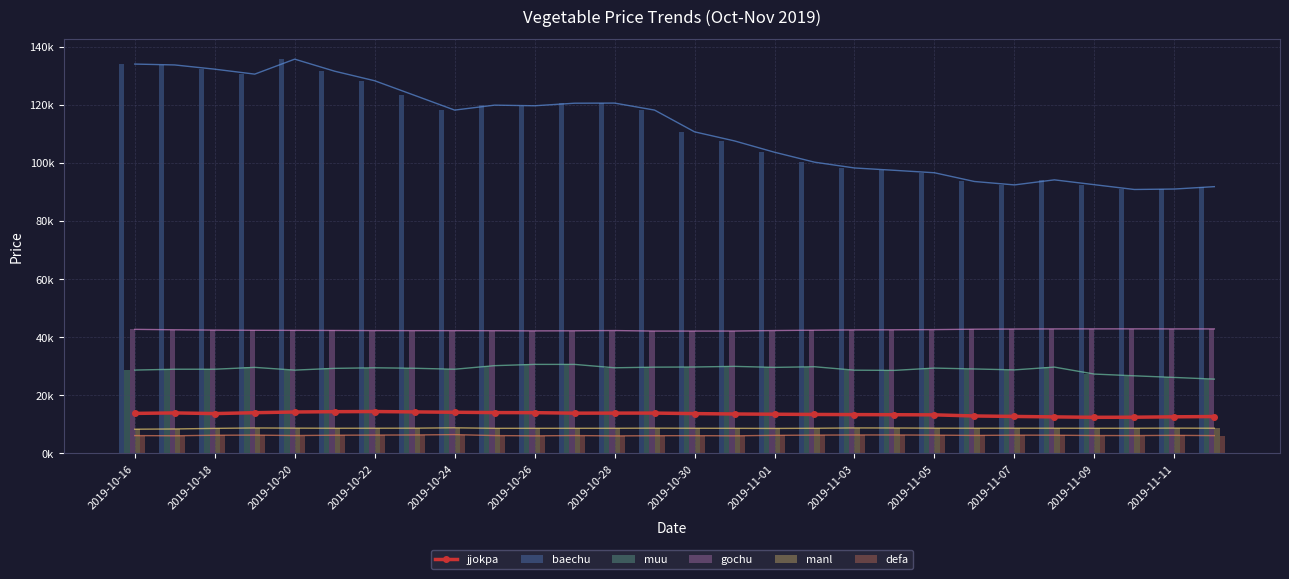

Reading right to left, transcribe all the data shown in this chart.

baechu: 2019-11-12=91821.1	2019-11-11=90999.1	2019-11-10=90846.5	2019-11-09=92494.9	2019-11-08=94160.2	2019-11-07=92419.8	2019-11-06=93596.1	2019-11-05=96602.6	2019-11-04=97442.0	2019-11-03=98250.9	2019-11-02=100249.1	2019-11-01=103667.0	2019-10-31=107559.0	2019-10-30=110685.7	2019-10-29=118170.8	2019-10-28=120578.7	2019-10-27=120536.3	2019-10-26=119655.9	2019-10-25=119873.4	2019-10-24=118166.8	2019-10-23=123230.3	2019-10-22=128265.1	2019-10-21=131548.7	2019-10-20=135696.5	2019-10-19=130543.5	2019-10-18=132249.0	2019-10-17=133701.8	2019-10-16=134006.7
muu: 2019-11-12=25588.6	2019-11-11=26161.1	2019-11-10=26726.6	2019-11-09=27323.9	2019-11-08=29719.9	2019-11-07=28766.1	2019-11-06=29081.1	2019-11-05=29387.3	2019-11-04=28589.7	2019-11-03=28663.1	2019-11-02=29847.8	2019-11-01=29625.1	2019-10-31=29970.2	2019-10-30=29758.2	2019-10-29=29705.9	2019-10-28=29484.9	2019-10-27=30651.1	2019-10-26=30655.2	2019-10-25=30220.3	2019-10-24=28985.6	2019-10-23=29321.5	2019-10-22=29486.1	2019-10-21=29290.9	2019-10-20=28682.1	2019-10-19=29627.9	2019-10-18=28986.5	2019-10-17=28989.4	2019-10-16=28700.7
gochu: 2019-11-12=42859.7	2019-11-11=42857.6	2019-11-10=42877.6	2019-11-09=42871.8	2019-11-08=42861.8	2019-11-07=42819.0	2019-11-06=42766.0	2019-11-05=42627.3	2019-11-04=42557.2	2019-11-03=42522.2	2019-11-02=42421.5	2019-11-01=42301.4	2019-10-31=42129.5	2019-10-30=42121.2	2019-10-29=42121.4	2019-10-28=42298.8	2019-10-27=42214.4	2019-10-26=42183.9	2019-10-25=42238.3	2019-10-24=42258.4	2019-10-23=42260.8	2019-10-22=42279.4	2019-10-21=42326.4	2019-10-20=42360.9	2019-10-19=42388.0	2019-10-18=42455.2	2019-10-17=42562.0	2019-10-16=42712.9
manl: 2019-11-12=8685.1	2019-11-11=8726.1	2019-11-10=8680.6	2019-11-09=8673.5	2019-11-08=8688.5	2019-11-07=8697.6	2019-11-06=8689.3	2019-11-05=8706.4	2019-11-04=8765.0	2019-11-03=8789.1	2019-11-02=8671.9	2019-11-01=8616.0	2019-10-31=8655.9	2019-10-30=8675.0	2019-10-29=8713.8	2019-10-28=8668.8	2019-10-27=8662.4	2019-10-26=8660.1	2019-10-25=8652.9	2019-10-24=8831.6	2019-10-23=8706.2	2019-10-22=8685.9	2019-10-21=8677.4	2019-10-20=8717.8	2019-10-19=8778.7	2019-10-18=8634.7	2019-10-17=8426.9	2019-10-16=8347.3
defa: 2019-11-12=6143.2	2019-11-11=6233.5	2019-11-10=6151.5	2019-11-09=6170.2	2019-11-08=6292.9	2019-11-07=6300.2	2019-11-06=6207.9	2019-11-05=6306.5	2019-11-04=6365.6	2019-11-03=6364.5	2019-11-02=6316.5	2019-11-01=6234.4	2019-10-31=6071.9	2019-10-30=6126.9	2019-10-29=6108.9	2019-10-28=6044.2	2019-10-27=6163.2	2019-10-26=6063.0	2019-10-25=6157.0	2019-10-24=6486.9	2019-10-23=6367.2	2019-10-22=6325.9	2019-10-21=6280.4	2019-10-20=6166.2	2019-10-19=6319.8	2019-10-18=6269.0	2019-10-17=6087.4	2019-10-16=6150.9
jjokpa: 2019-11-12=12705.6	2019-11-11=12616.9	2019-11-10=12477.4	2019-11-09=12443.1	2019-11-08=12586.6	2019-11-07=12741.3	2019-11-06=12902.9	2019-11-05=13287.4	2019-11-04=13332.9	2019-11-03=13374.9	2019-11-02=13425.2	2019-11-01=13504.6	2019-10-31=13585.9	2019-10-30=13716.6	2019-10-29=13898.0	2019-10-28=13889.7	2019-10-27=13871.4	2019-10-26=14042.6	2019-10-25=14070.7	2019-10-24=14182.8	2019-10-23=14303.2	2019-10-22=14427.7	2019-10-21=14382.3	2019-10-20=14270.9	2019-10-19=14031.1	2019-10-18=13727.0	2019-10-17=13952.3	2019-10-16=13792.4